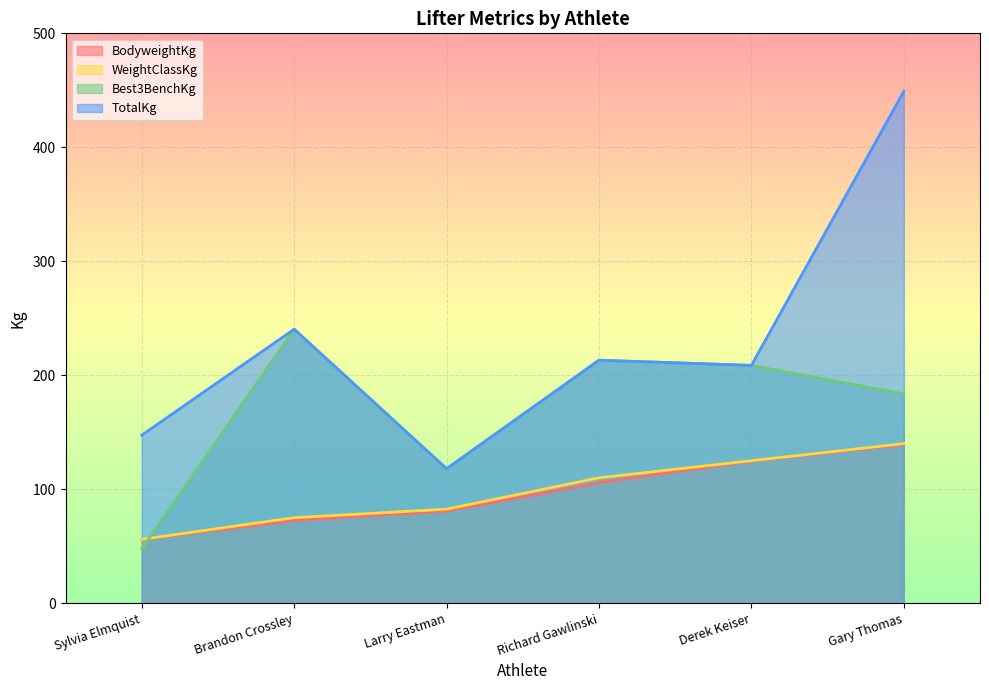

How many data points in BodyweightKg are less than 105?

3